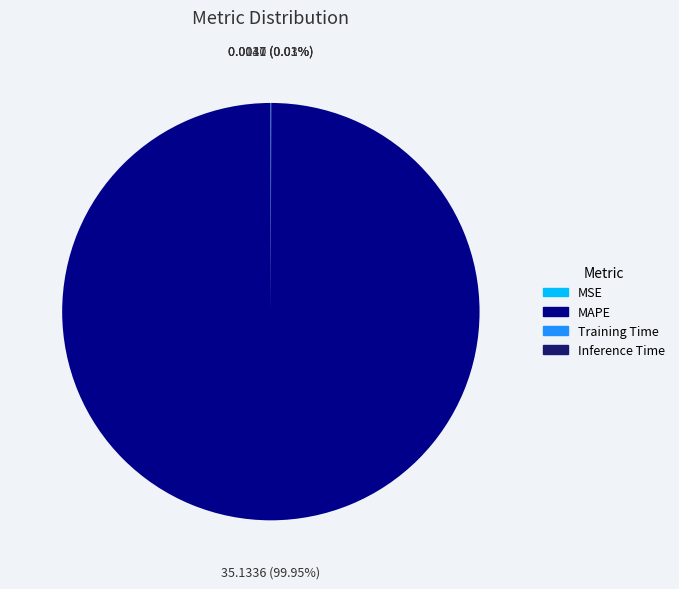

Which slice is the largest?

MAPE